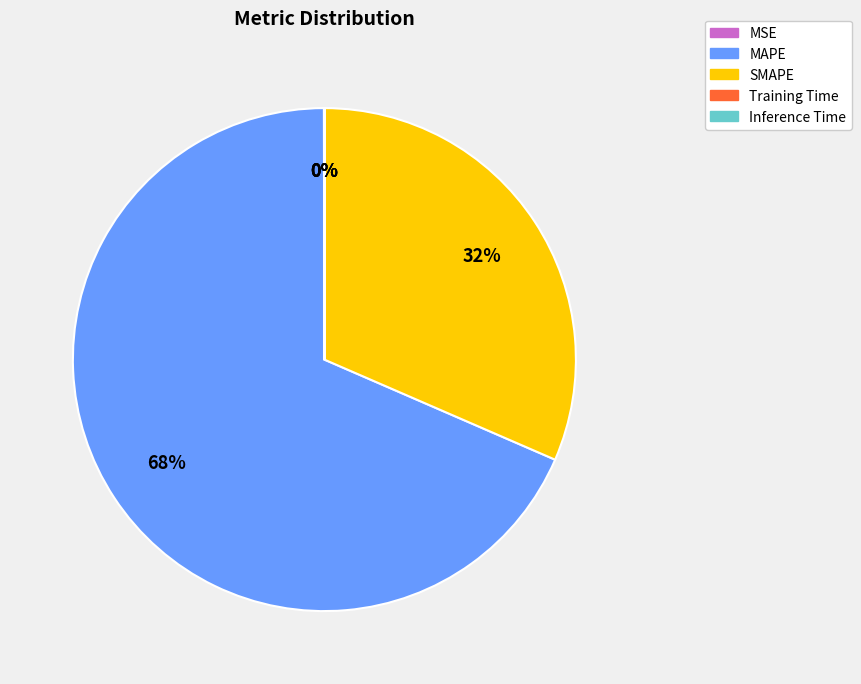

To the nearest percent, what portion does MAPE represent?

68%